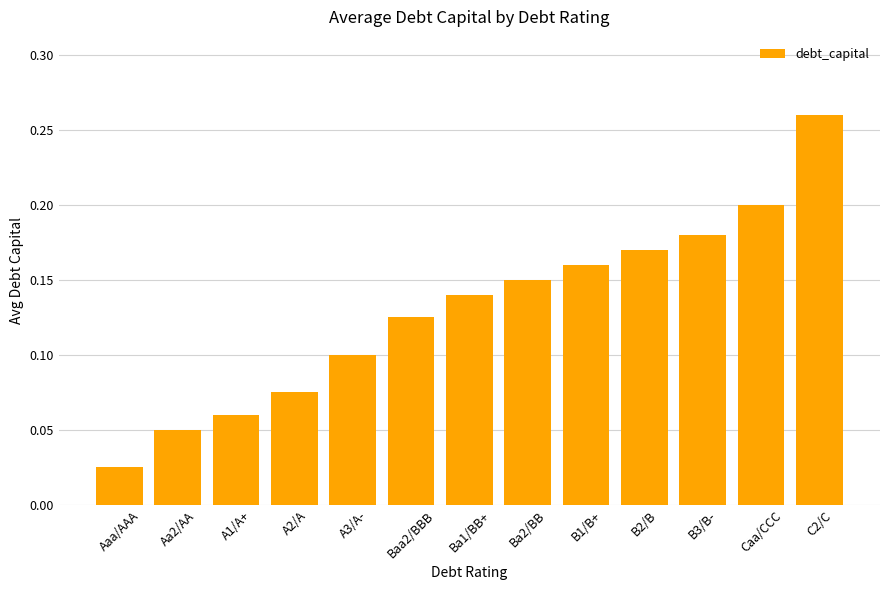

Between A1/A+ and Aa2/AA, which is larger?

A1/A+